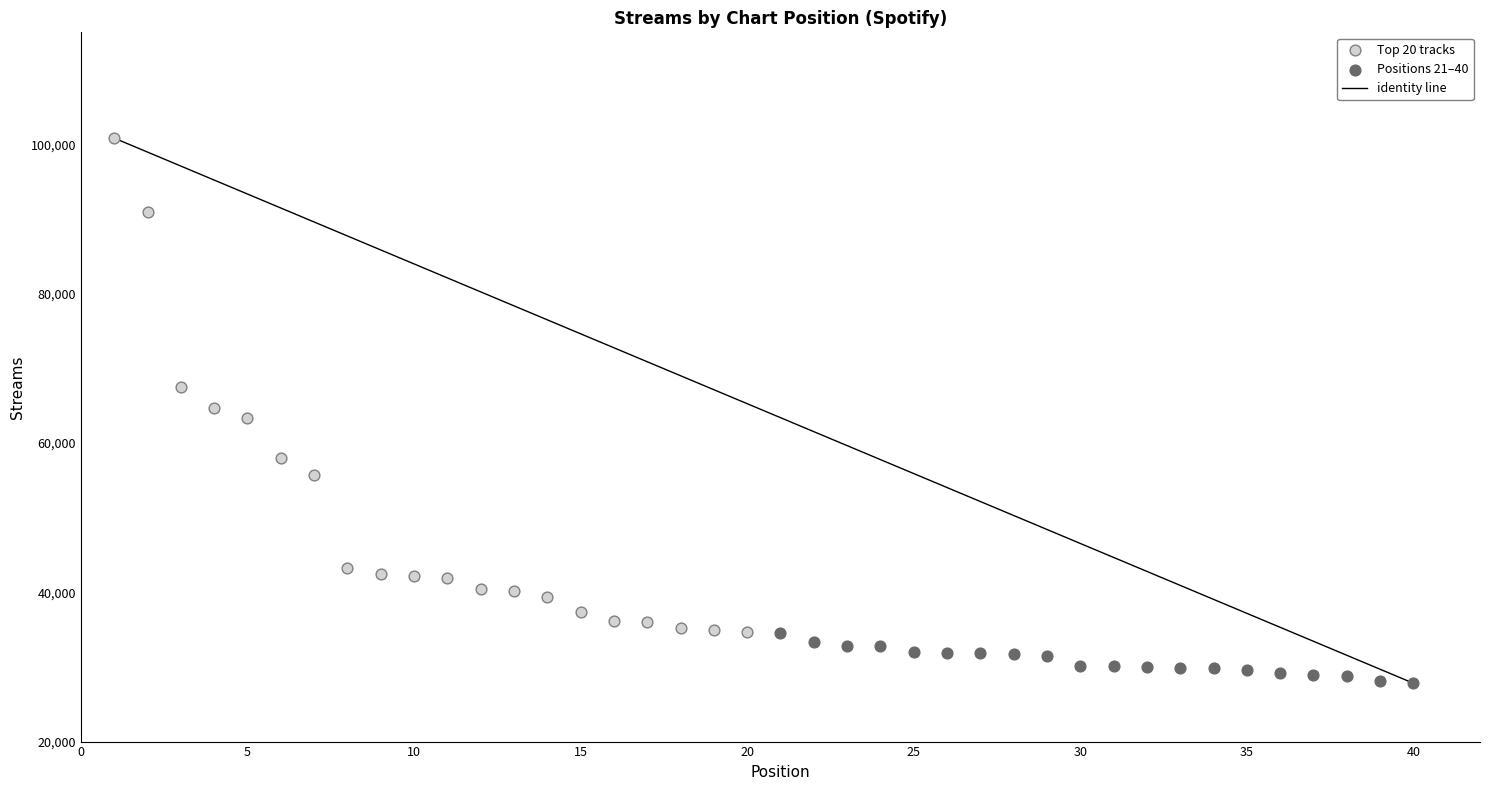

Which series contains the highest Y value?

Top 20 tracks